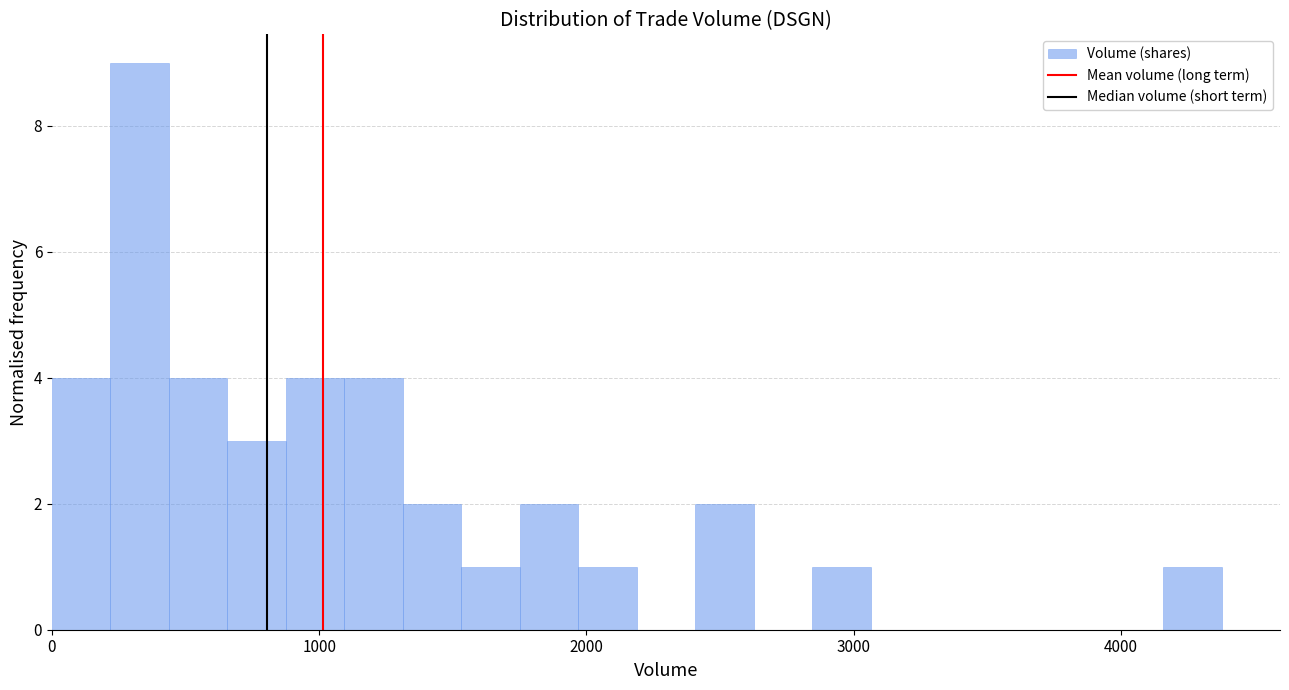

Around what value on the x-axis is the tallest bar? Give the approximate position of its centre, as read against the axis.

300